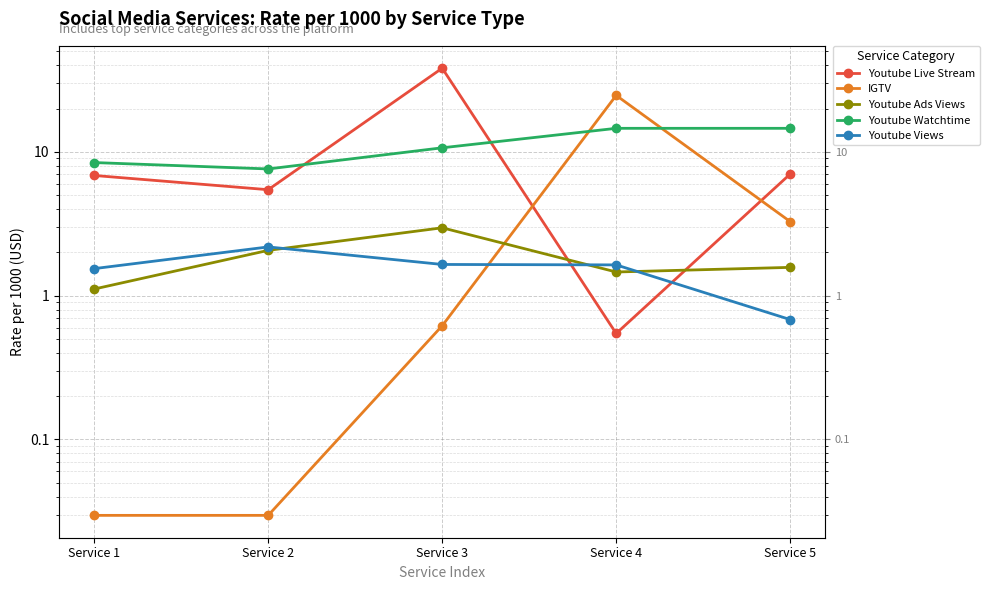

Reading left to right, extract all data points from this chart.

Youtube Live Stream: 6.9	5.5	38.2	0.5	7.0
IGTV: 0.0	0.0	0.6	24.7	3.3
Youtube Ads Views: 1.1	2.1	3.0	1.5	1.6
Youtube Watchtime: 8.4	7.6	10.7	14.6	14.6
Youtube Views: 1.5	2.2	1.6	1.6	0.7